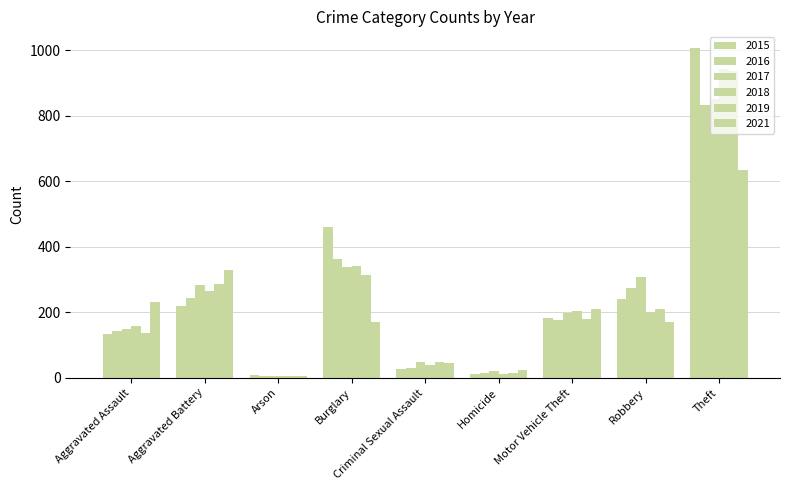

What is the value of the 2018 bar at the 6th from the left?

13